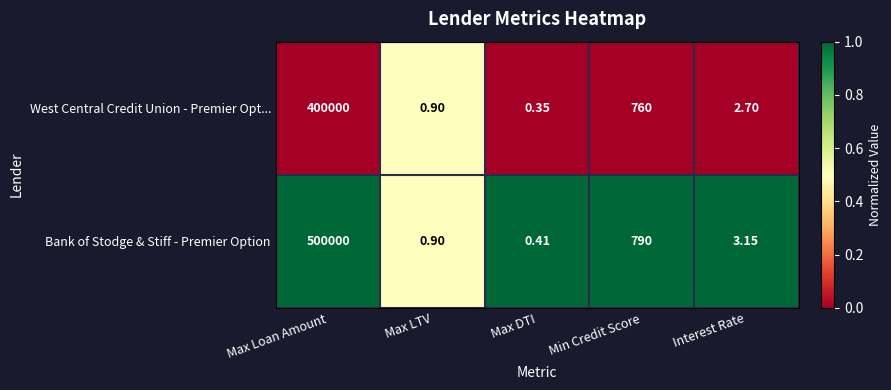

Rank the series by their maximum value, from lowest to highest.

West Central Credit Union - Premier Opt..., Bank of Stodge & Stiff - Premier Option